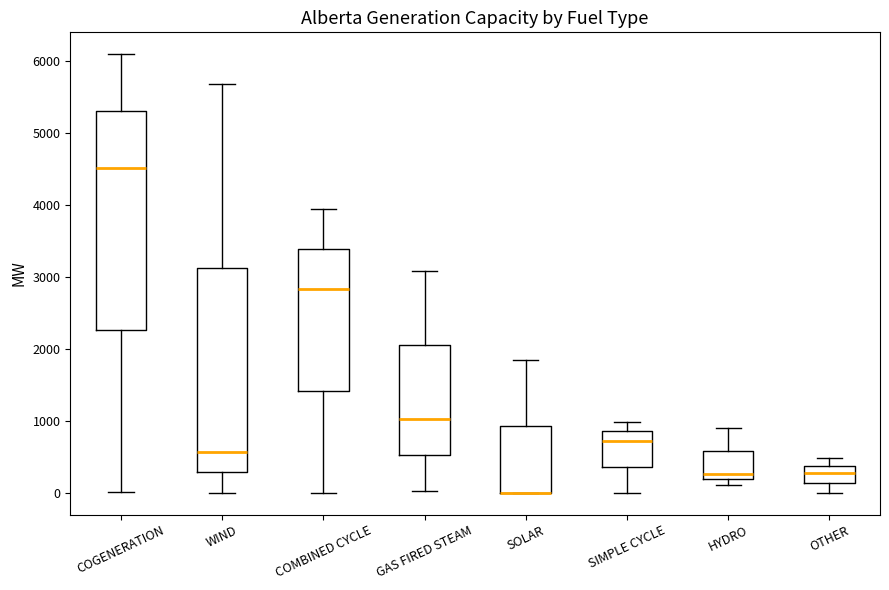

Reading left to right, read every box against the y-axis: the position of its median line, the range the box covers, and the ends of its whiskers. The values are not printed on the chart, so give them approximately, as read against the axis.

COGENERATION: median 4500, box 2300 to 5300, whiskers 0 to 6100
WIND: median 600, box 300 to 3100, whiskers 0 to 5700
COMBINED CYCLE: median 2800, box 1400 to 3400, whiskers 0 to 3900
GAS FIRED STEAM: median 1000, box 500 to 2100, whiskers 0 to 3100
SOLAR: median 0 (drawn on the box's lower edge), box 0 to 900, whiskers 0 to 1900
SIMPLE CYCLE: median 700, box 400 to 900, whiskers 0 to 1000
HYDRO: median 300, box 200 to 600, whiskers 100 to 900
OTHER: median 300, box 100 to 400, whiskers 0 to 500